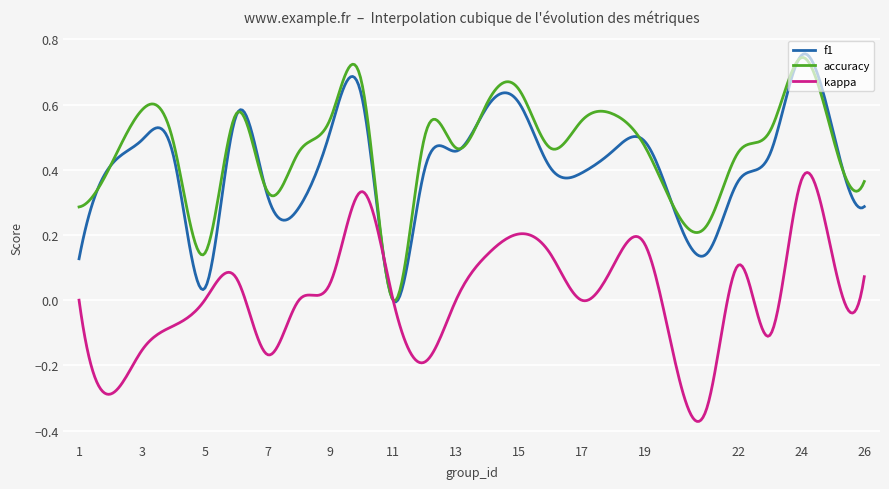

Where is accuracy nearest to the value 0?

11